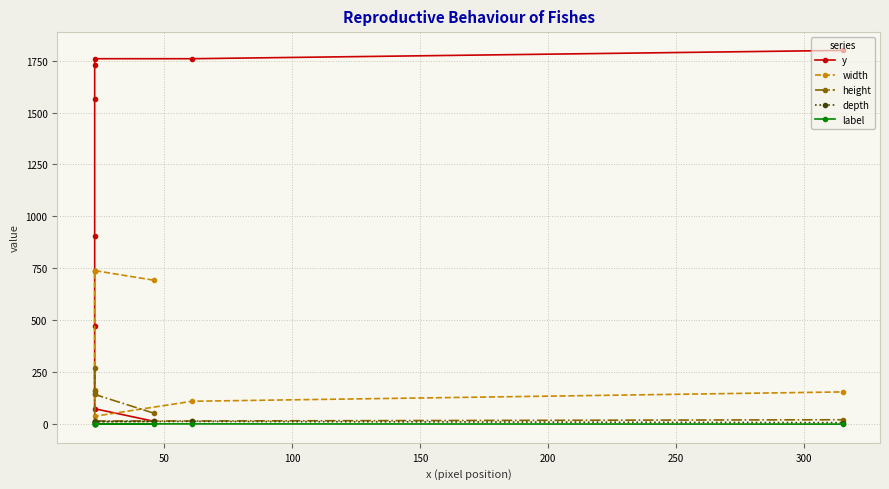

At 200, list the series in order from smallest to largest.

label, depth, height, width, y